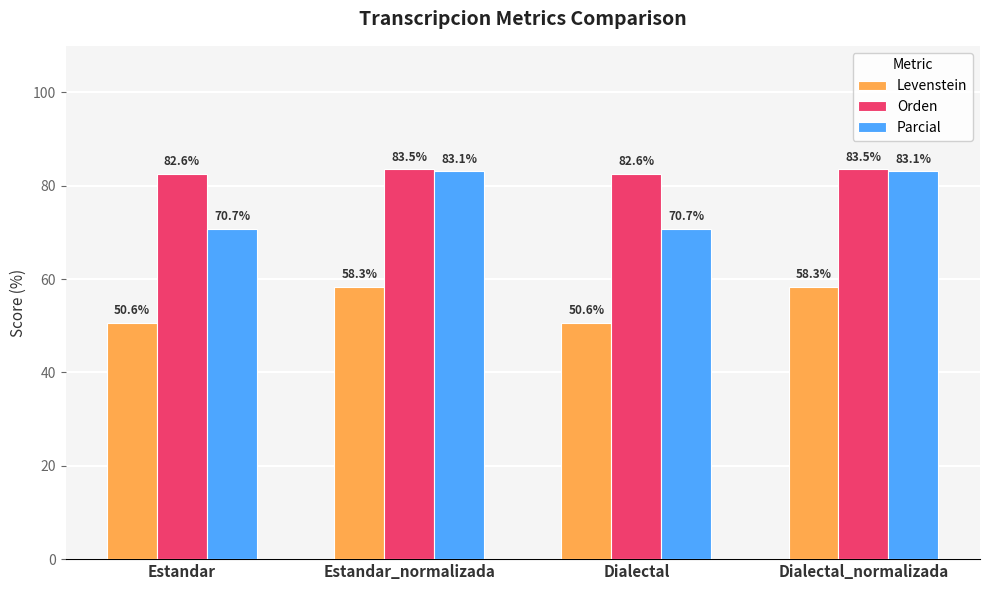

What is the maximum value for Orden?

83.5